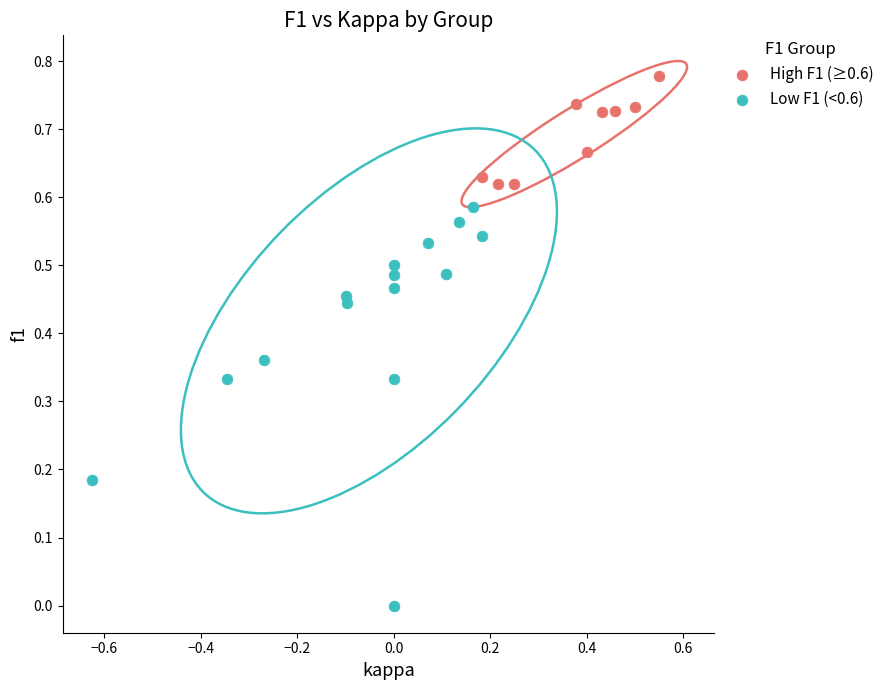

Which series reaches the minimum Y coordinate?

Low F1 (<0.6)